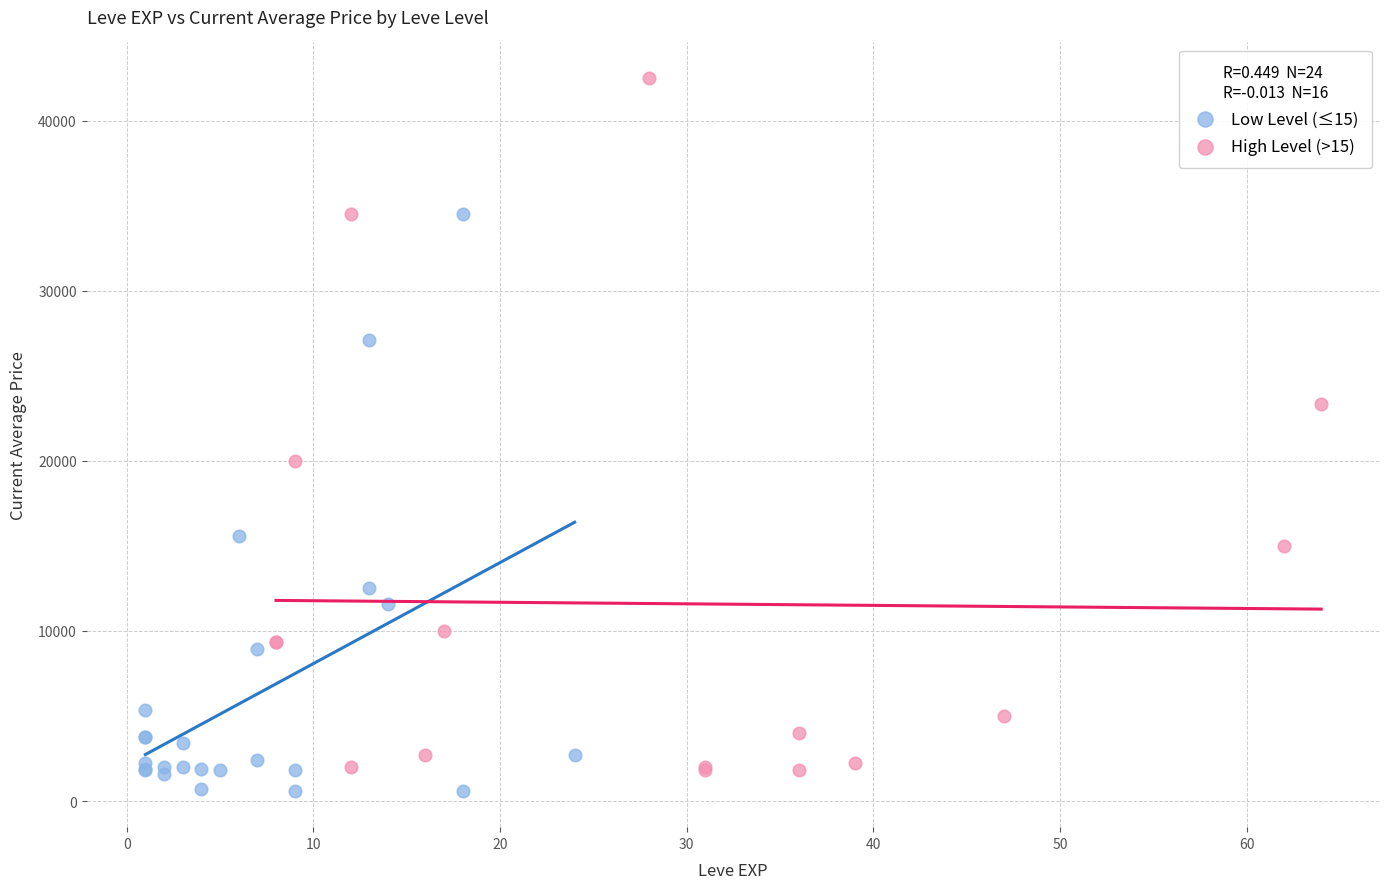

Which series reaches the maximum Y coordinate?

High Level (>15)